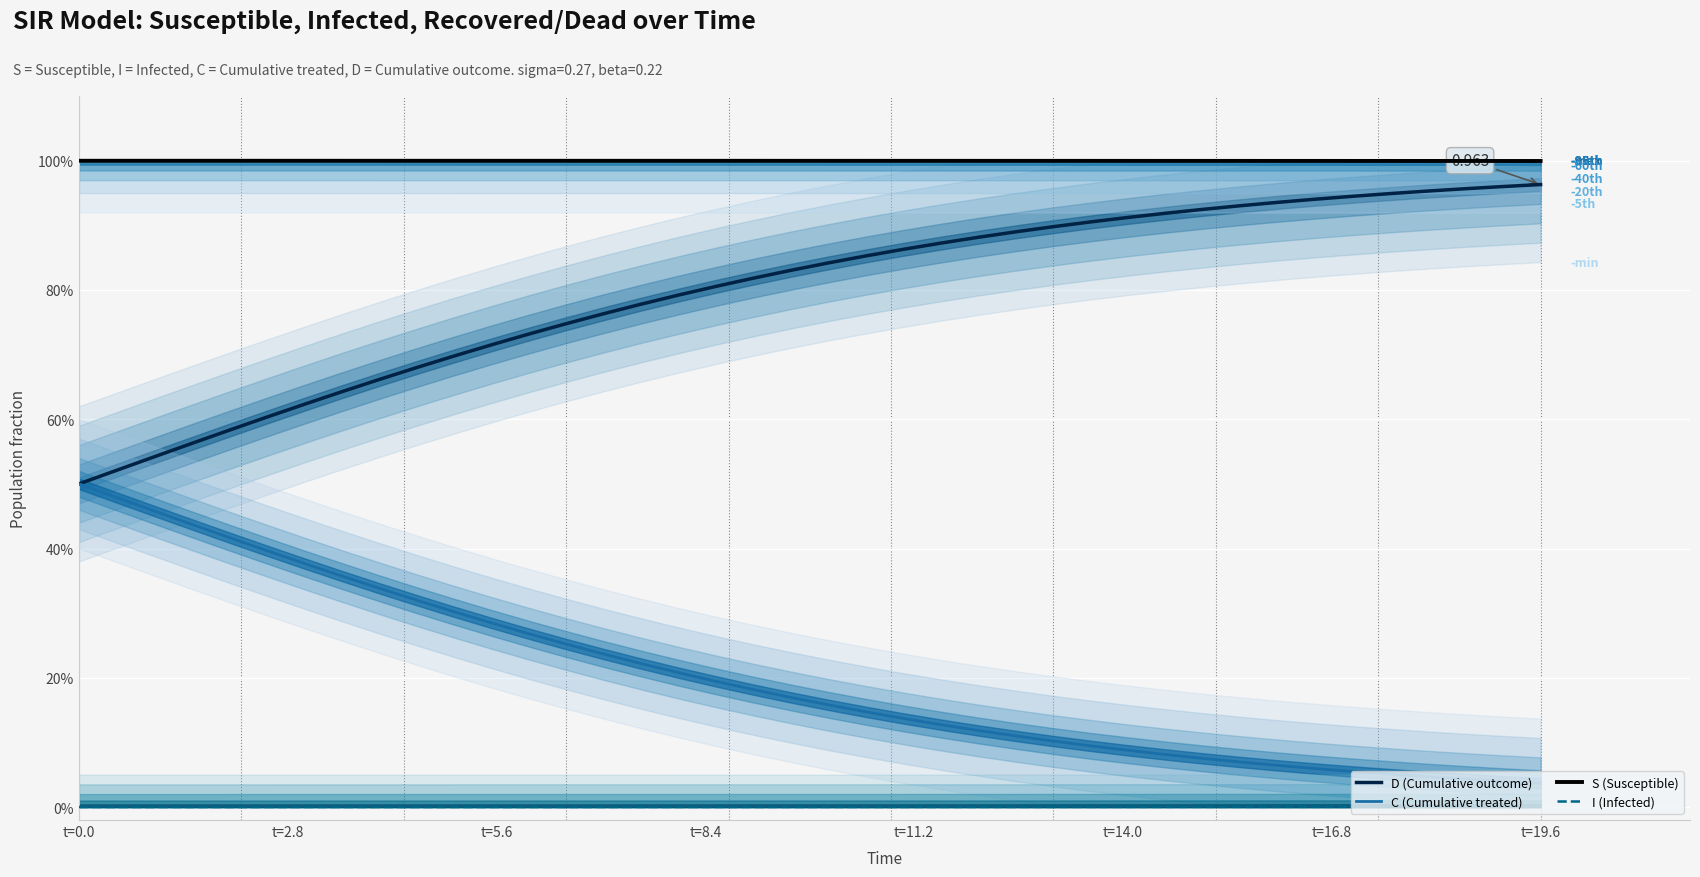

Is it true that I (Infected) equals 0.0 at 25?

False